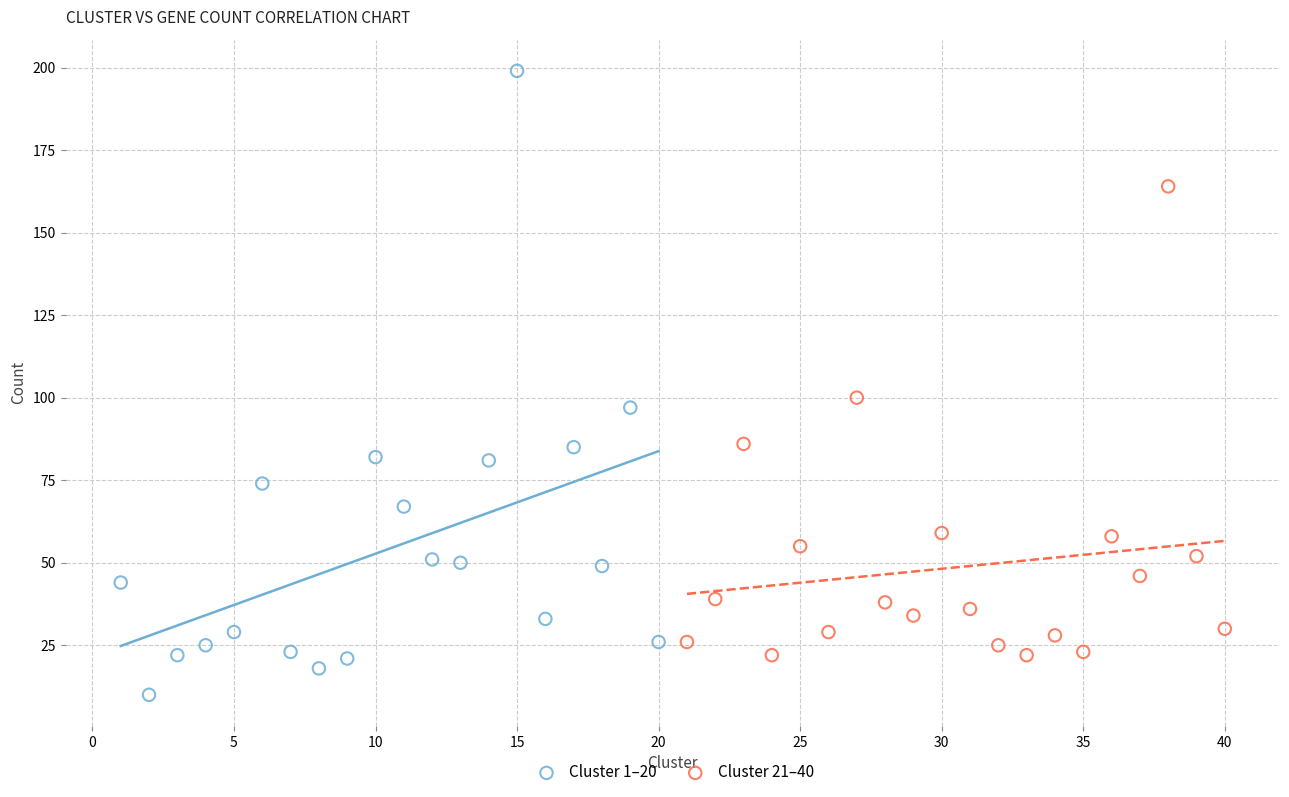

Which series contains the lowest Y value?

Cluster 1–20